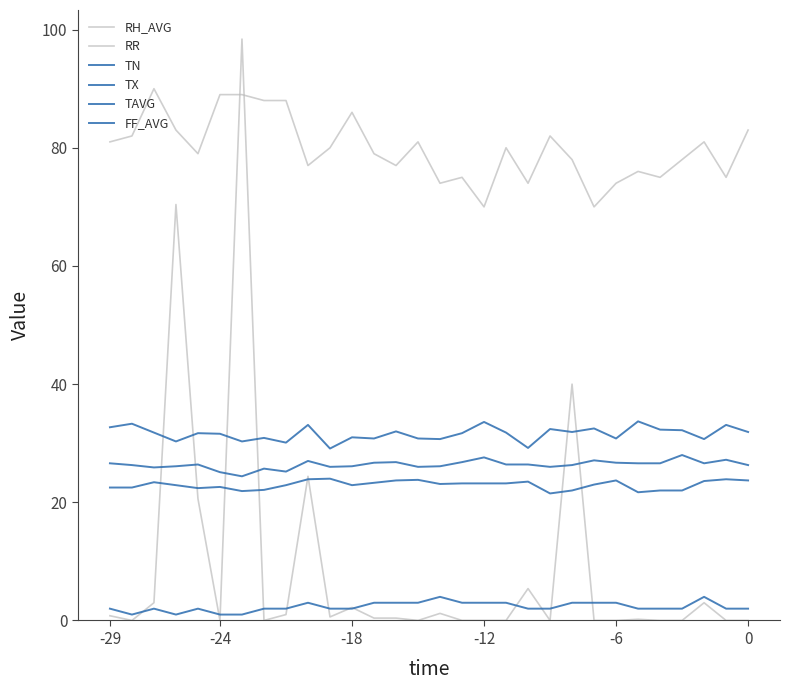

Does the chart have visible grid lines?

No